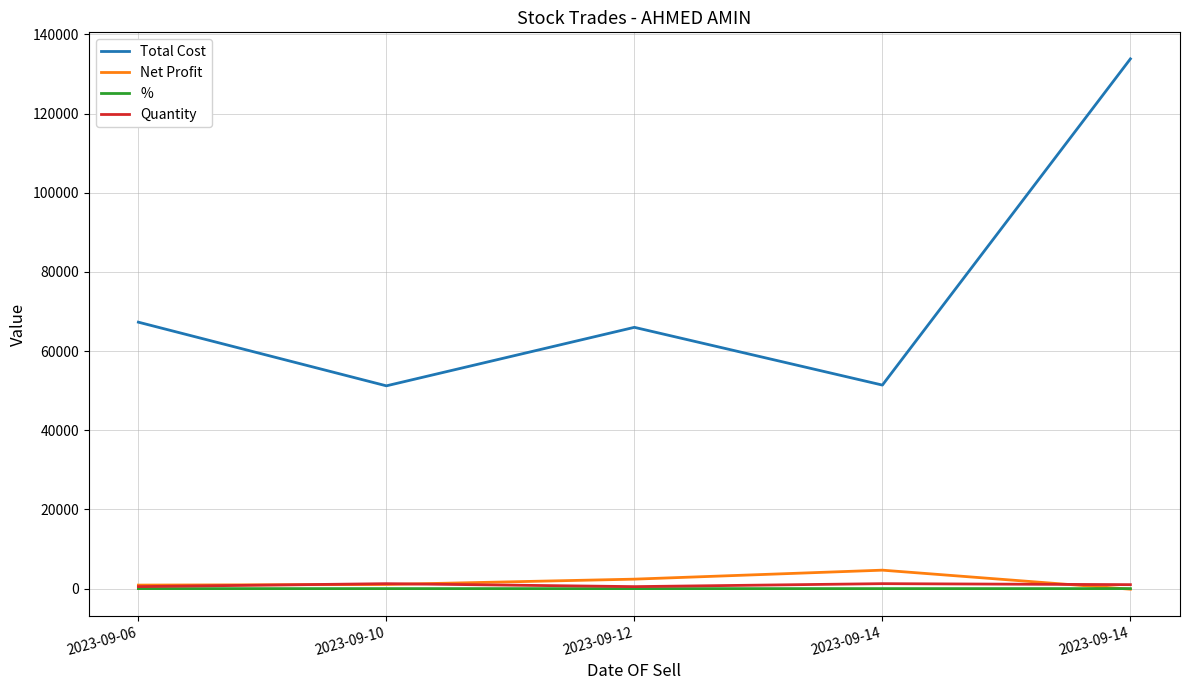

Rank the series by their maximum value, from lowest to highest.

%, Quantity, Net Profit, Total Cost